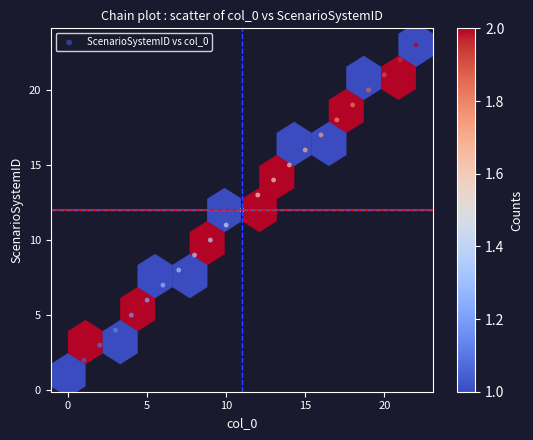

What is the range of Y values (max minus min)?

22